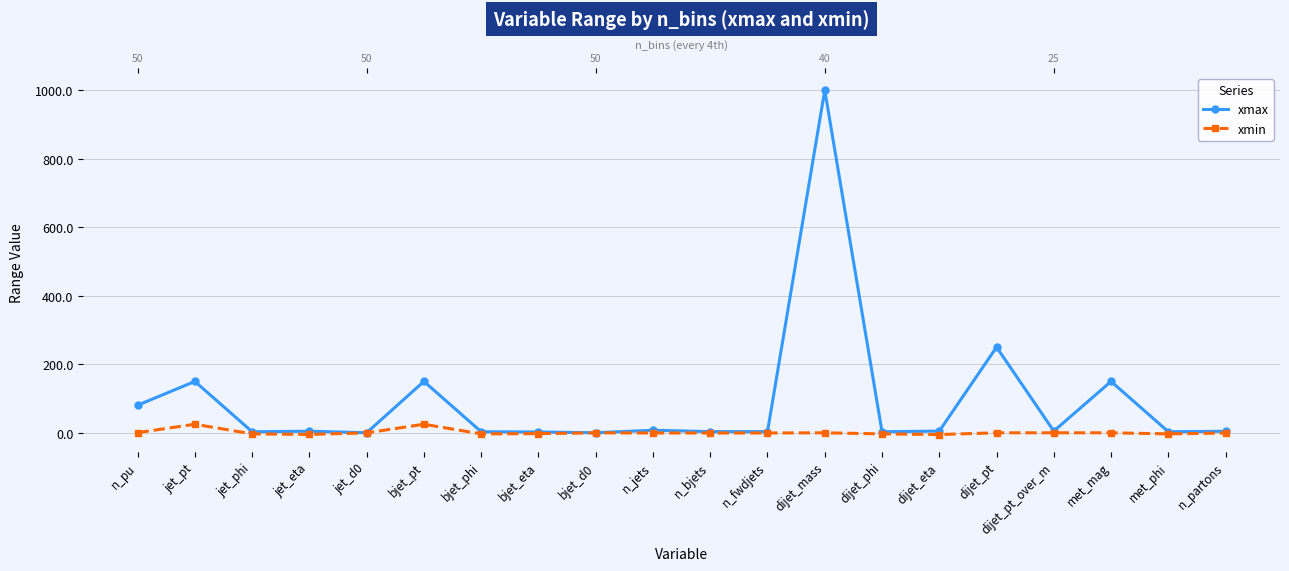

True or false: xmin and xmax cross at least once.

False